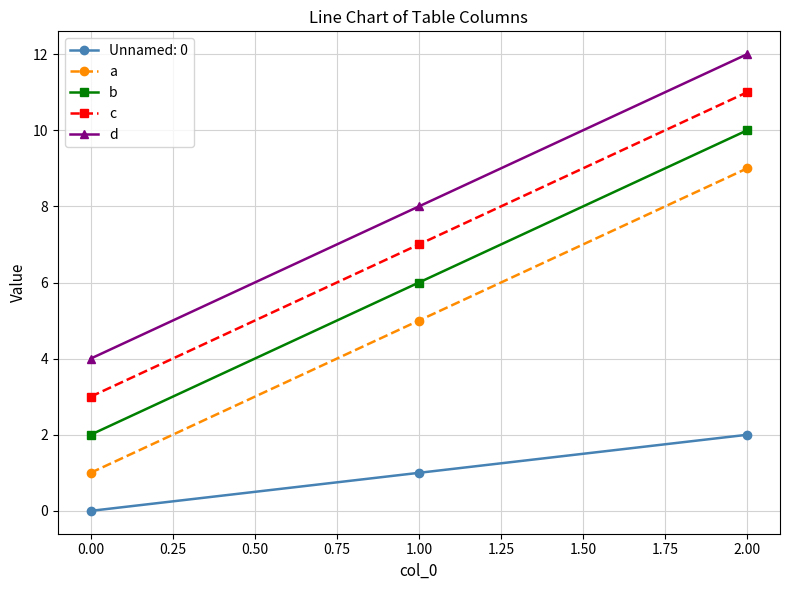

What is the difference between the maximum and minimum values in the a series?

8